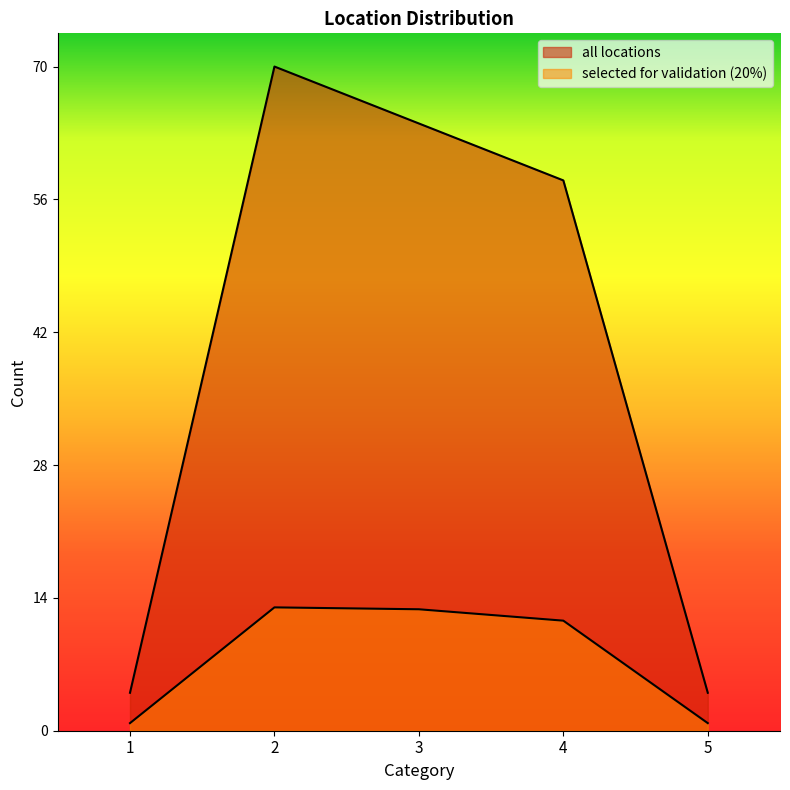

True or false: all locations has a value of 107.2 at 3.

False